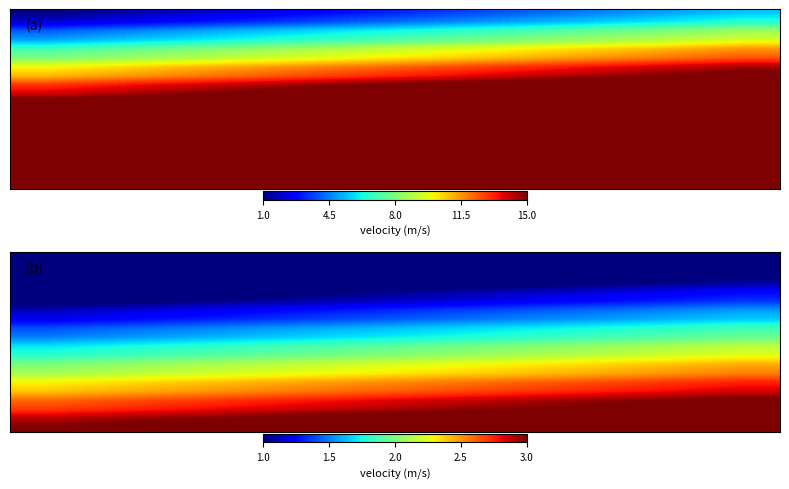

Between 6 and 9, which is larger?

9